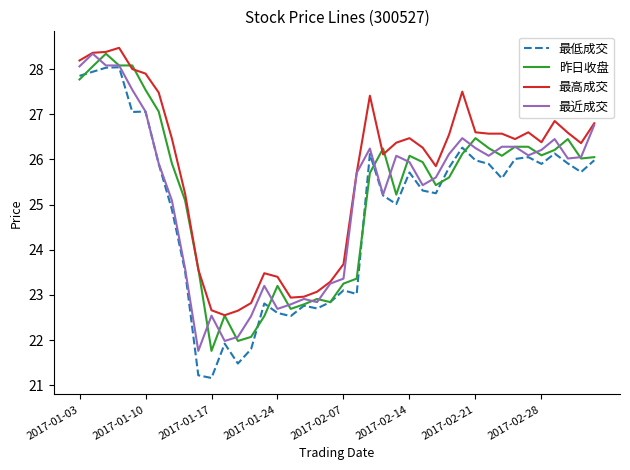

Which series has the largest total across all categories?

最高成交